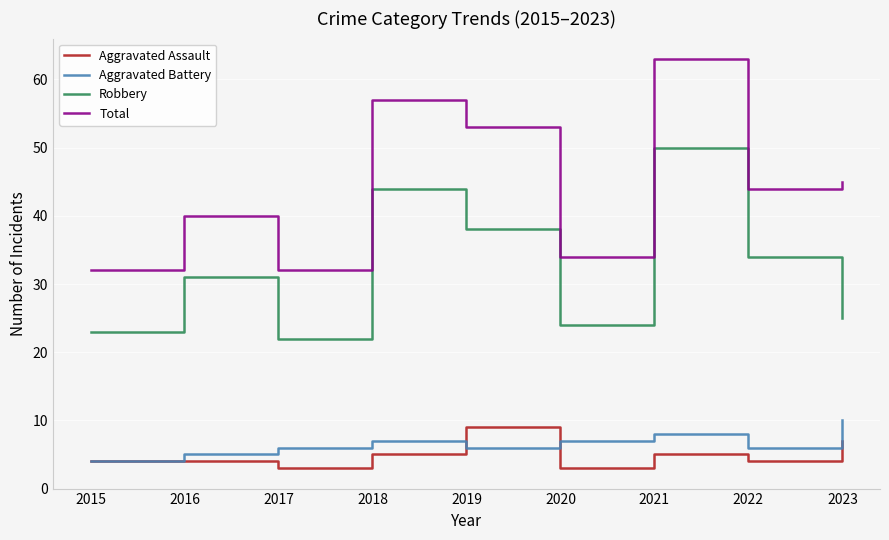

Rank the series by their maximum value, from lowest to highest.

Aggravated Assault, Aggravated Battery, Robbery, Total